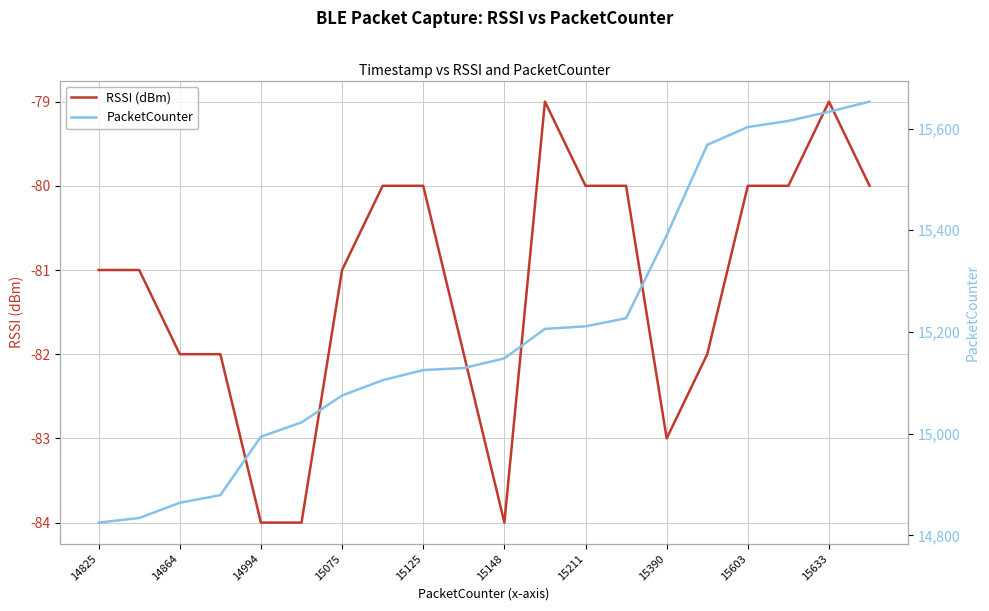

What is the lowest value of the RSSI (dBm) series?

-84